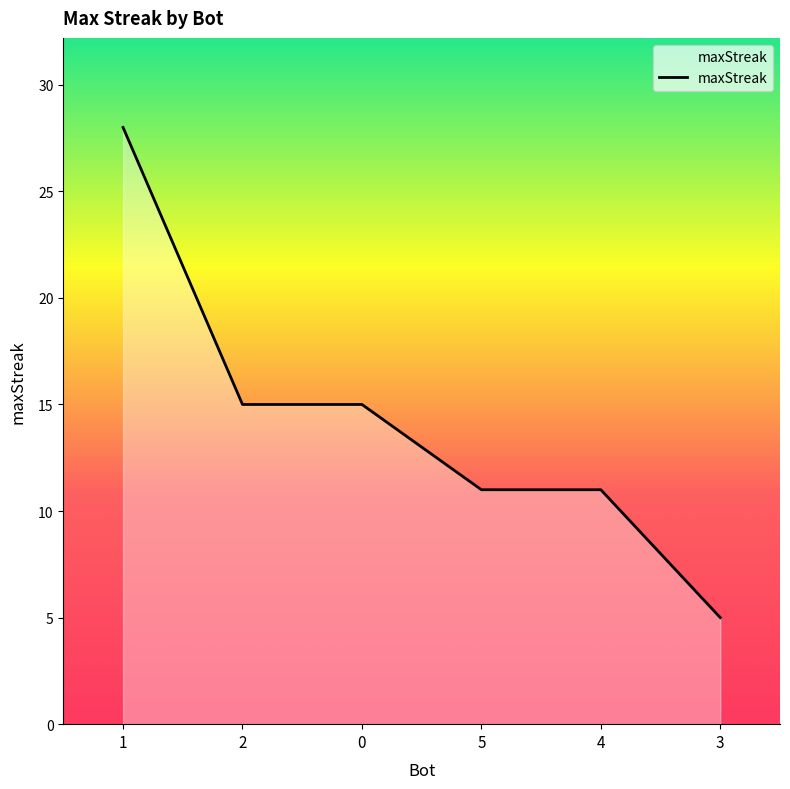

What is the approximate value at 4, to the nearest 10?

10